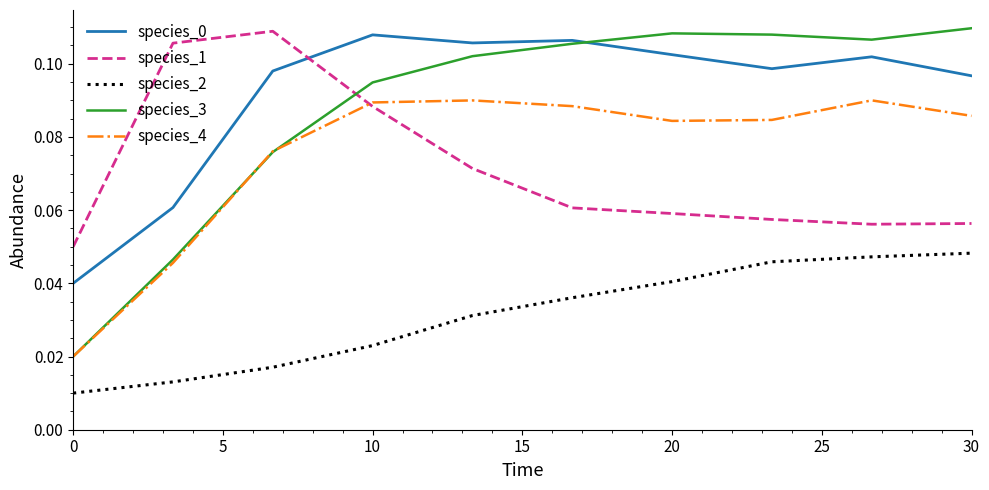

True or false: species_1 and species_2 cross at least once.

False